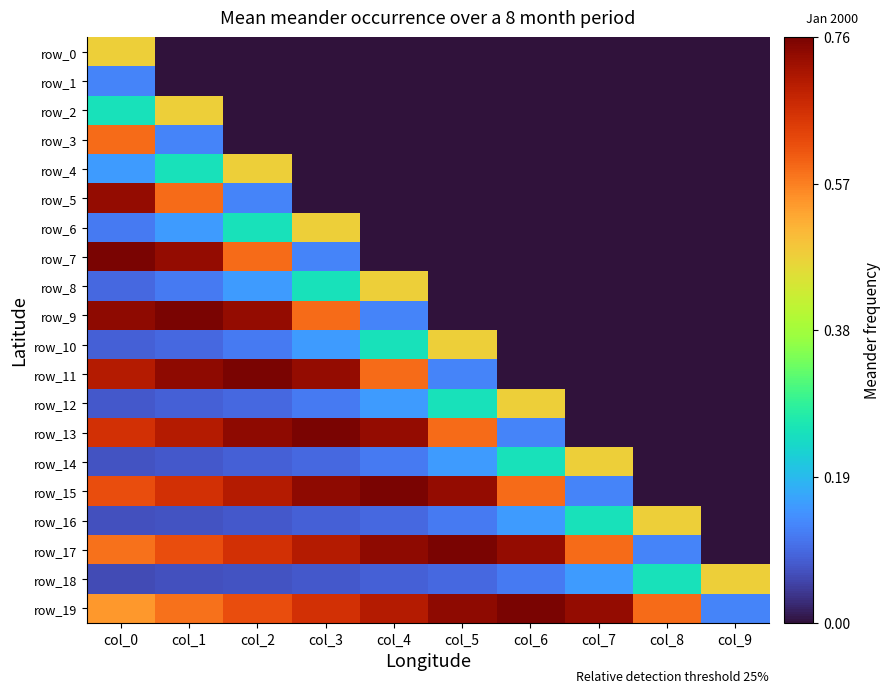

Reading right to left, what are all the values shown in this chart?

row_0: col_9=0.0	col_8=0.0	col_7=0.0	col_6=0.0	col_5=0.0	col_4=0.0	col_3=0.0	col_2=0.0	col_1=0.0	col_0=0.5
row_1: col_9=0.0	col_8=0.0	col_7=0.0	col_6=0.0	col_5=0.0	col_4=0.0	col_3=0.0	col_2=0.0	col_1=0.0	col_0=0.1
row_2: col_9=0.0	col_8=0.0	col_7=0.0	col_6=0.0	col_5=0.0	col_4=0.0	col_3=0.0	col_2=0.0	col_1=0.5	col_0=0.2
row_3: col_9=0.0	col_8=0.0	col_7=0.0	col_6=0.0	col_5=0.0	col_4=0.0	col_3=0.0	col_2=0.0	col_1=0.1	col_0=0.6
row_4: col_9=0.0	col_8=0.0	col_7=0.0	col_6=0.0	col_5=0.0	col_4=0.0	col_3=0.0	col_2=0.5	col_1=0.2	col_0=0.2
row_5: col_9=0.0	col_8=0.0	col_7=0.0	col_6=0.0	col_5=0.0	col_4=0.0	col_3=0.0	col_2=0.1	col_1=0.6	col_0=0.7
row_6: col_9=0.0	col_8=0.0	col_7=0.0	col_6=0.0	col_5=0.0	col_4=0.0	col_3=0.5	col_2=0.2	col_1=0.2	col_0=0.1
row_7: col_9=0.0	col_8=0.0	col_7=0.0	col_6=0.0	col_5=0.0	col_4=0.0	col_3=0.1	col_2=0.6	col_1=0.7	col_0=0.8
row_8: col_9=0.0	col_8=0.0	col_7=0.0	col_6=0.0	col_5=0.0	col_4=0.5	col_3=0.2	col_2=0.2	col_1=0.1	col_0=0.1
row_9: col_9=0.0	col_8=0.0	col_7=0.0	col_6=0.0	col_5=0.0	col_4=0.1	col_3=0.6	col_2=0.7	col_1=0.8	col_0=0.7
row_10: col_9=0.0	col_8=0.0	col_7=0.0	col_6=0.0	col_5=0.5	col_4=0.2	col_3=0.2	col_2=0.1	col_1=0.1	col_0=0.1
row_11: col_9=0.0	col_8=0.0	col_7=0.0	col_6=0.0	col_5=0.1	col_4=0.6	col_3=0.7	col_2=0.8	col_1=0.7	col_0=0.7
row_12: col_9=0.0	col_8=0.0	col_7=0.0	col_6=0.5	col_5=0.2	col_4=0.2	col_3=0.1	col_2=0.1	col_1=0.1	col_0=0.1
row_13: col_9=0.0	col_8=0.0	col_7=0.0	col_6=0.1	col_5=0.6	col_4=0.7	col_3=0.8	col_2=0.7	col_1=0.7	col_0=0.7
row_14: col_9=0.0	col_8=0.0	col_7=0.5	col_6=0.2	col_5=0.2	col_4=0.1	col_3=0.1	col_2=0.1	col_1=0.1	col_0=0.1
row_15: col_9=0.0	col_8=0.0	col_7=0.1	col_6=0.6	col_5=0.7	col_4=0.8	col_3=0.7	col_2=0.7	col_1=0.7	col_0=0.6
row_16: col_9=0.0	col_8=0.5	col_7=0.2	col_6=0.2	col_5=0.1	col_4=0.1	col_3=0.1	col_2=0.1	col_1=0.1	col_0=0.1
row_17: col_9=0.0	col_8=0.1	col_7=0.6	col_6=0.7	col_5=0.8	col_4=0.7	col_3=0.7	col_2=0.7	col_1=0.6	col_0=0.6
row_18: col_9=0.5	col_8=0.2	col_7=0.2	col_6=0.1	col_5=0.1	col_4=0.1	col_3=0.1	col_2=0.1	col_1=0.1	col_0=0.1
row_19: col_9=0.1	col_8=0.6	col_7=0.7	col_6=0.8	col_5=0.7	col_4=0.7	col_3=0.7	col_2=0.6	col_1=0.6	col_0=0.5